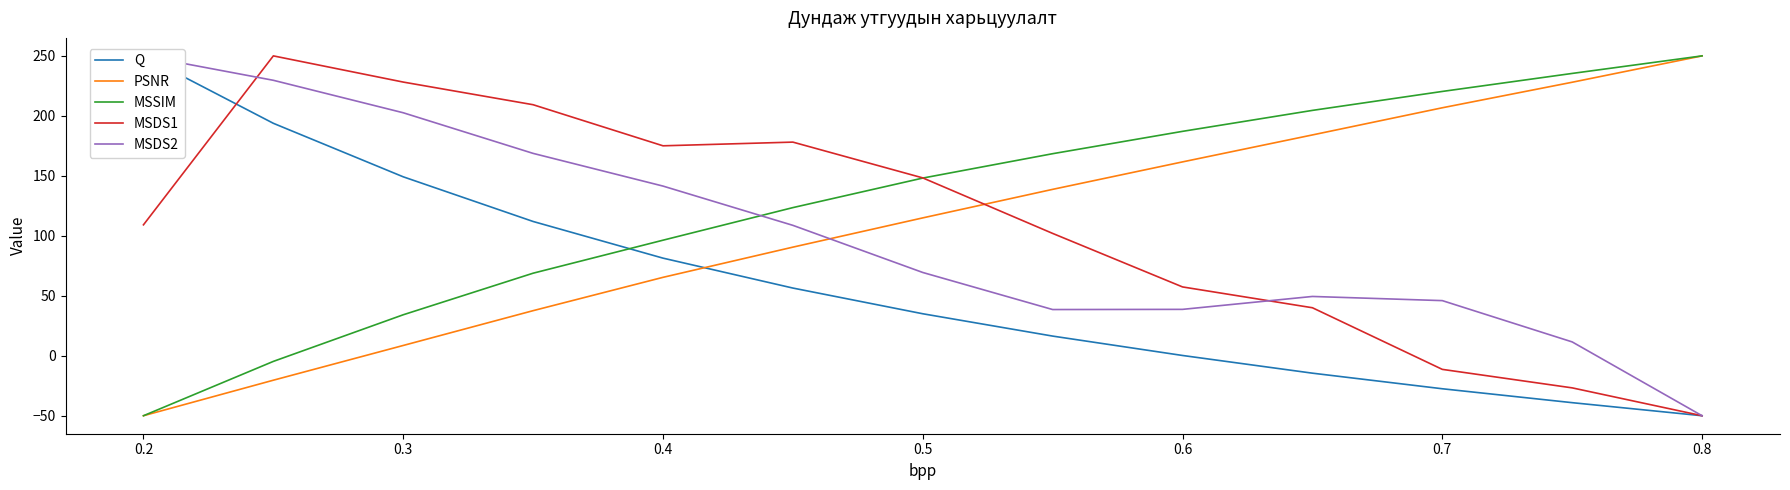

Which series ends up on top after the final intersection of MSSIM and MSDS2?

MSSIM